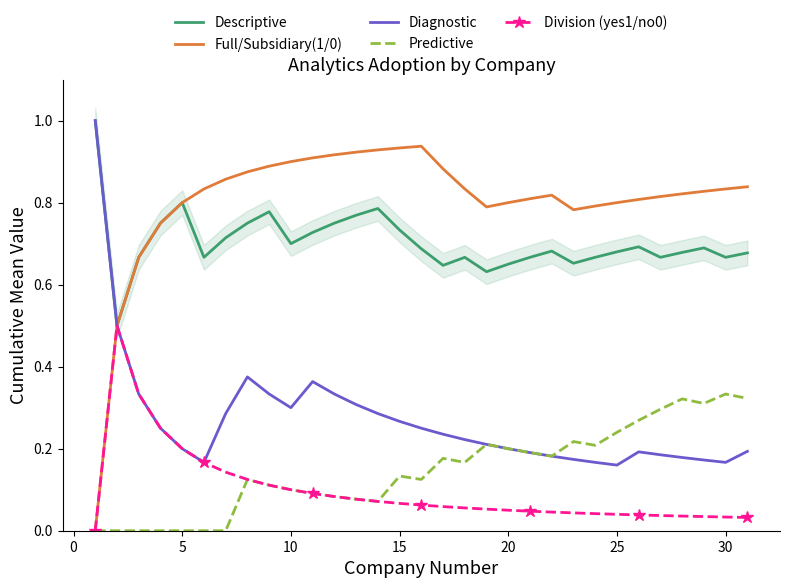

Which series has the largest total across all categories?

Full/Subsidiary(1/0)